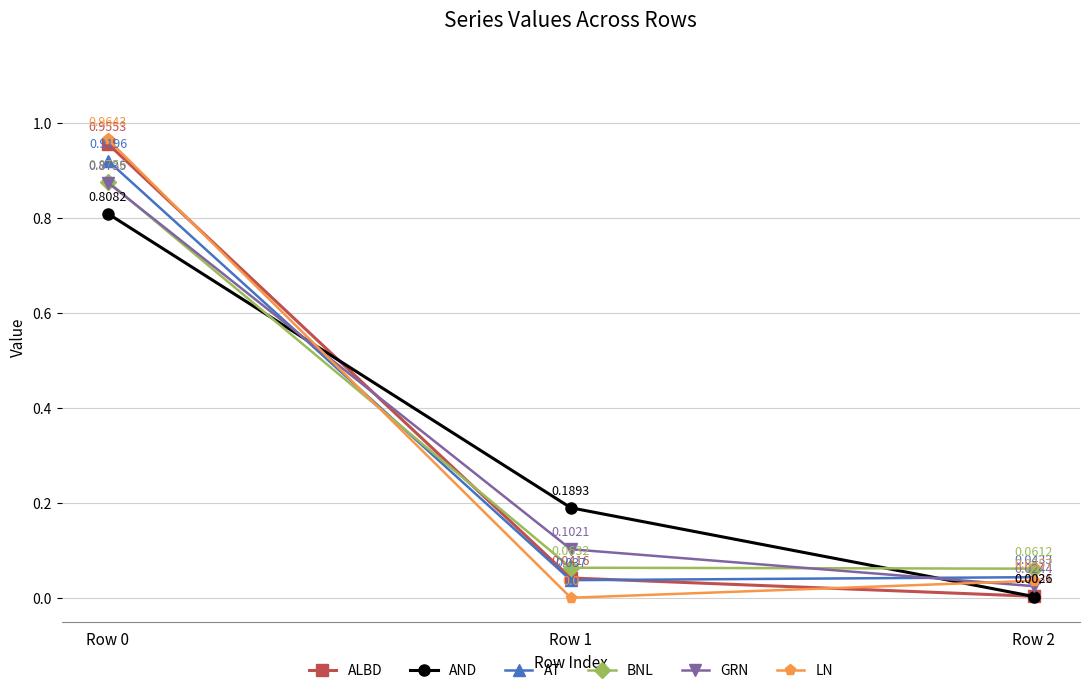

At which label is AND closest to 0?

Row 2